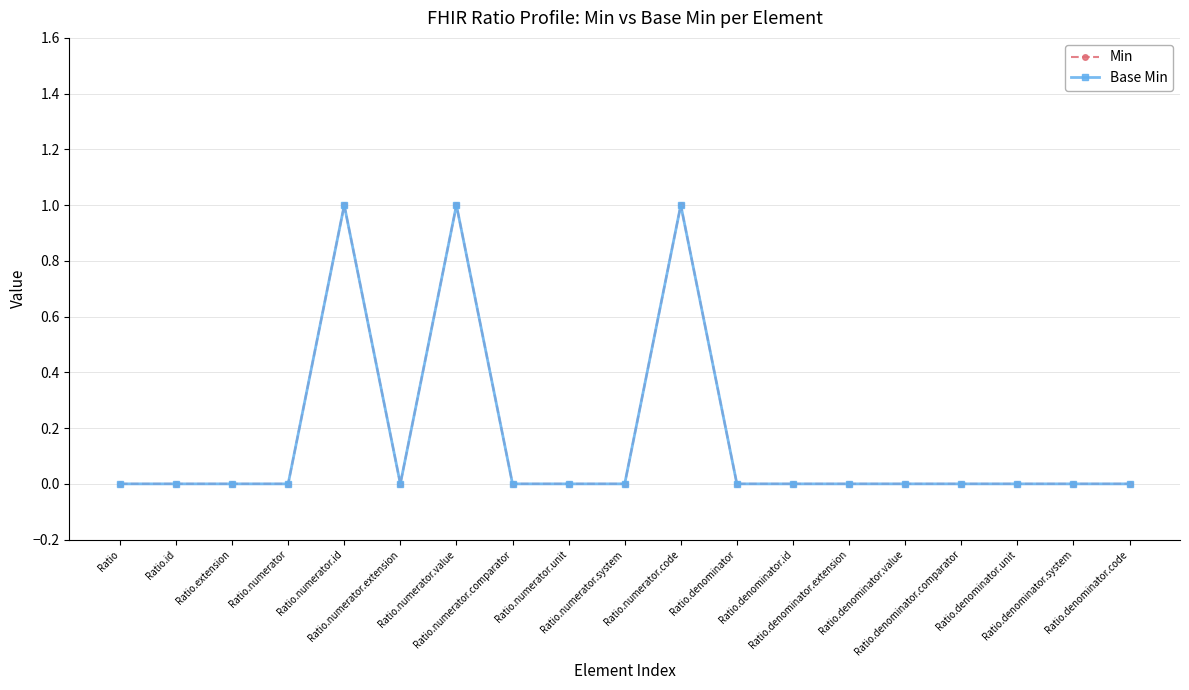

In Base Min, how many points are lower than both neighbors (excluding endpoints)?

1